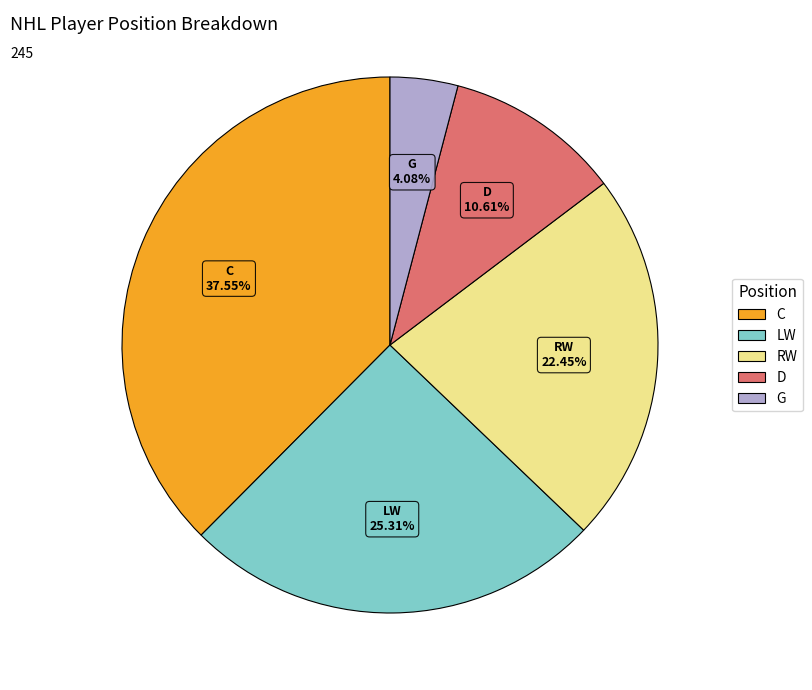

Rank the categories by value from lowest to highest.

G, D, RW, LW, C